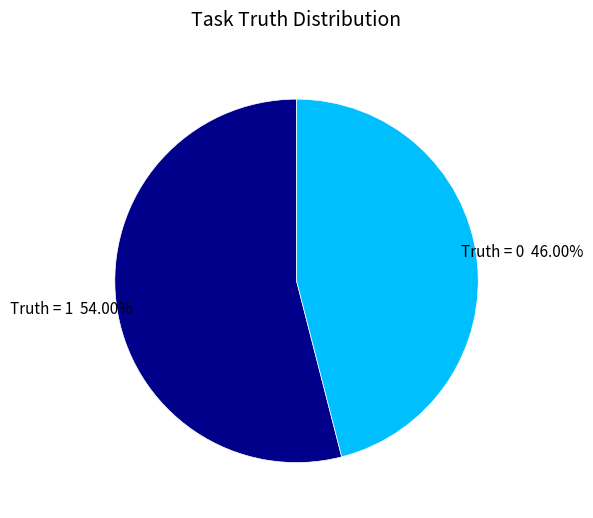

Rank the categories by value from lowest to highest.

Truth = 0, Truth = 1